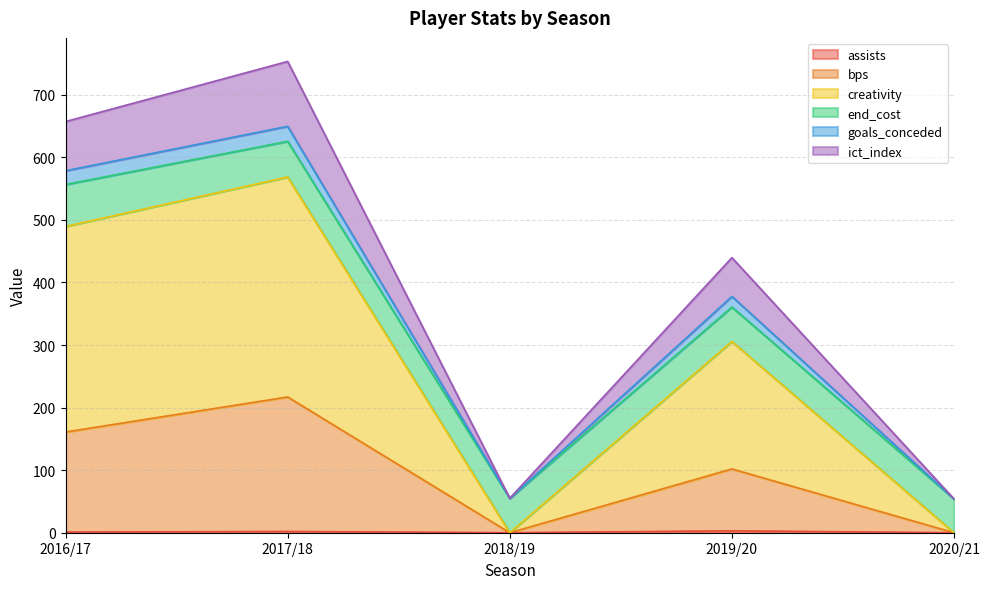

At which category is the sum across all series the highest?

2017/18